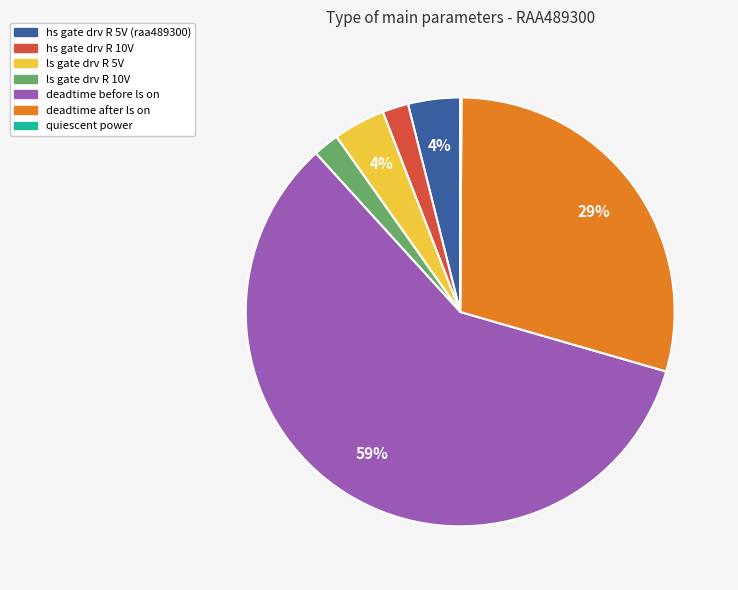

To the nearest percent, what is the average slice percentage?

14%